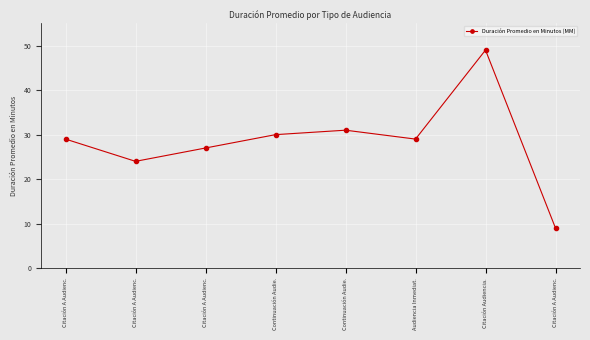

Which has a higher value, Audiencia Inmediat. or Citación A Audienc.?

Audiencia Inmediat.